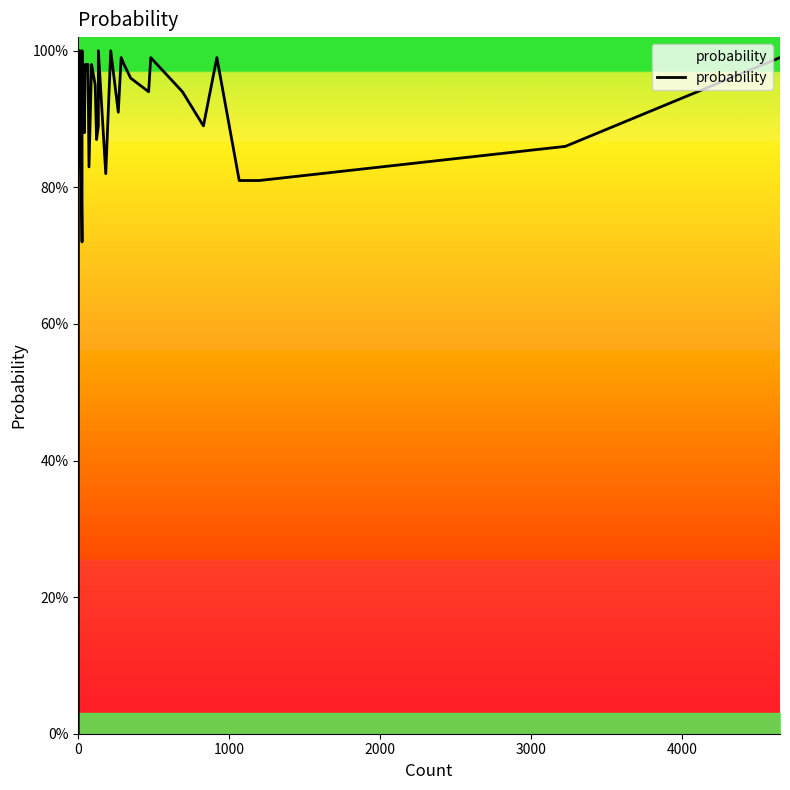

True or false: the data shows 1.5 at 4000.

False